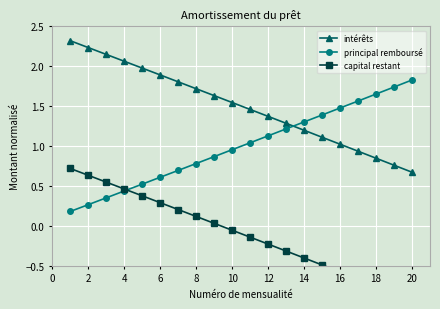

How many values in capital restant are below zero?

11